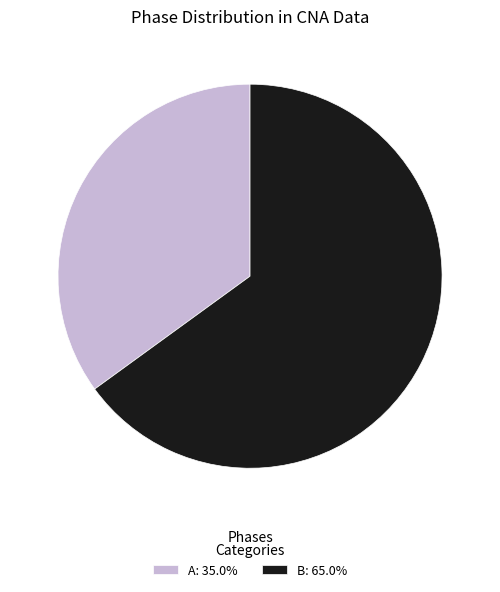

Count the number of slices in the pie.

2